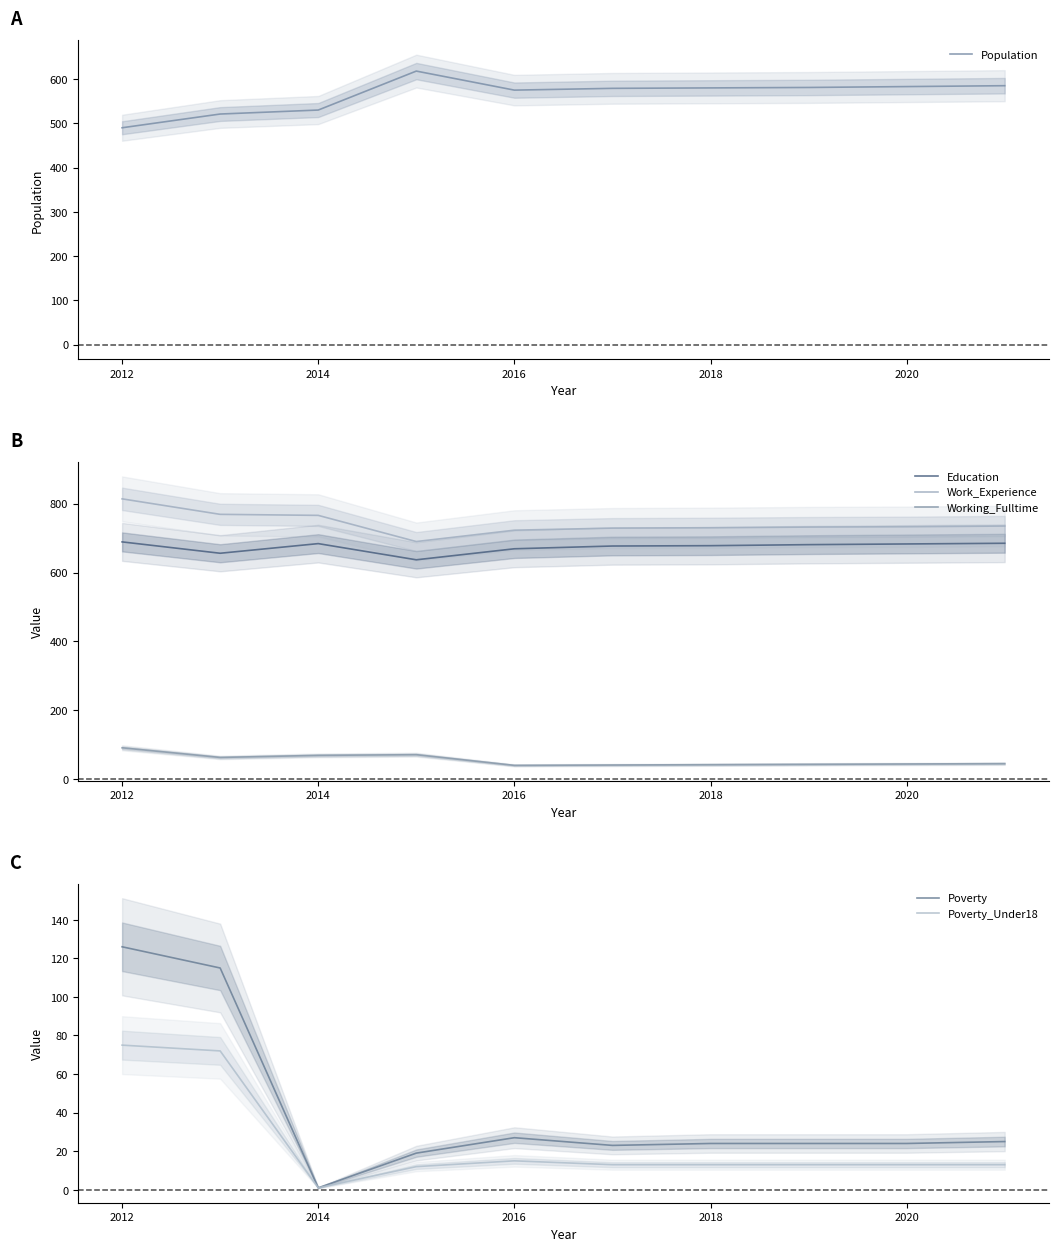

How many lines are shown in the chart?

6